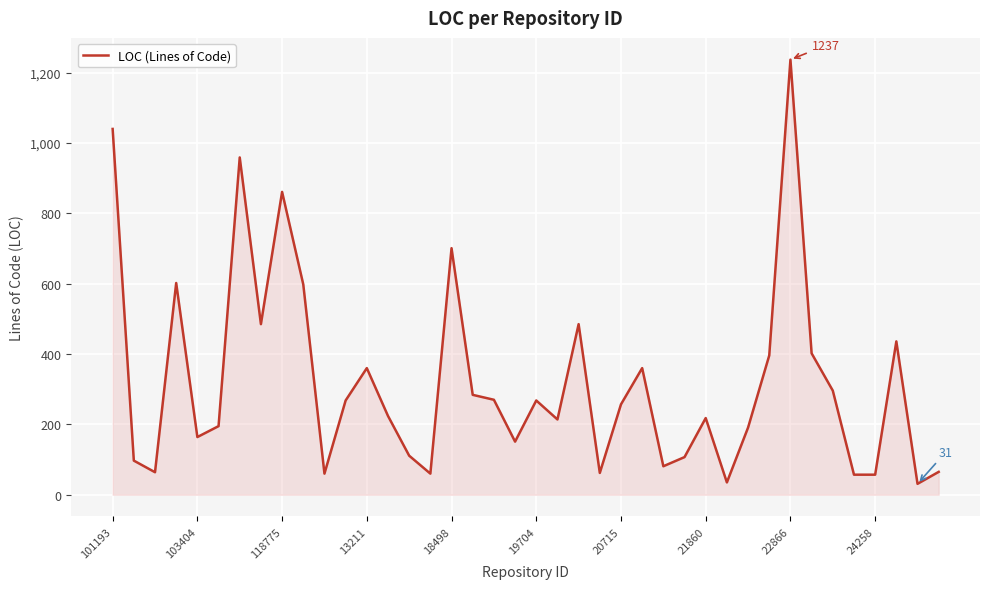

What is the difference between the maximum and minimum values?

1206